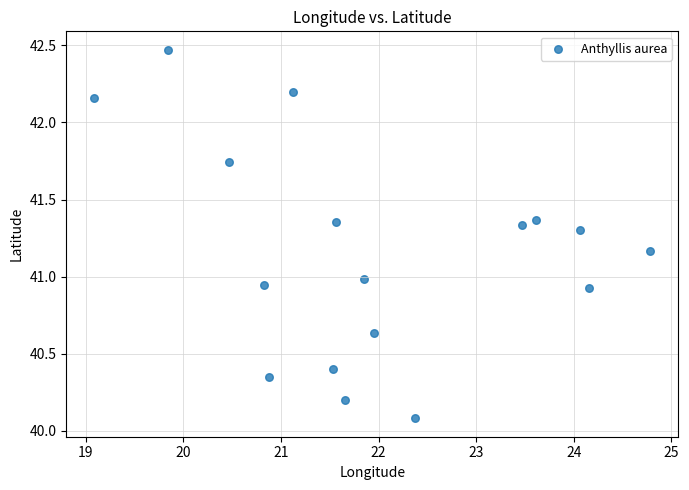

What is the range of Y values (max minus min)?

2.4